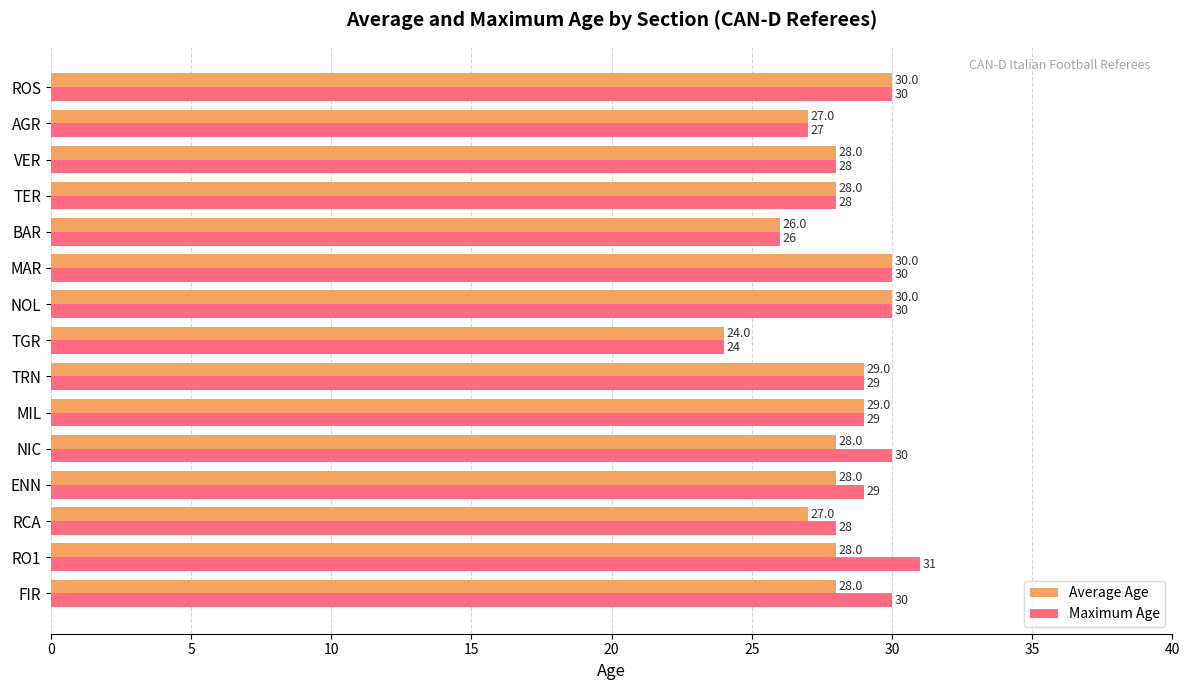

How many categories are shown in the chart?

15